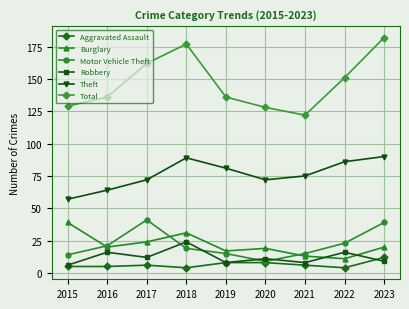

True or false: Total has more than 2 interior local peaks.

False